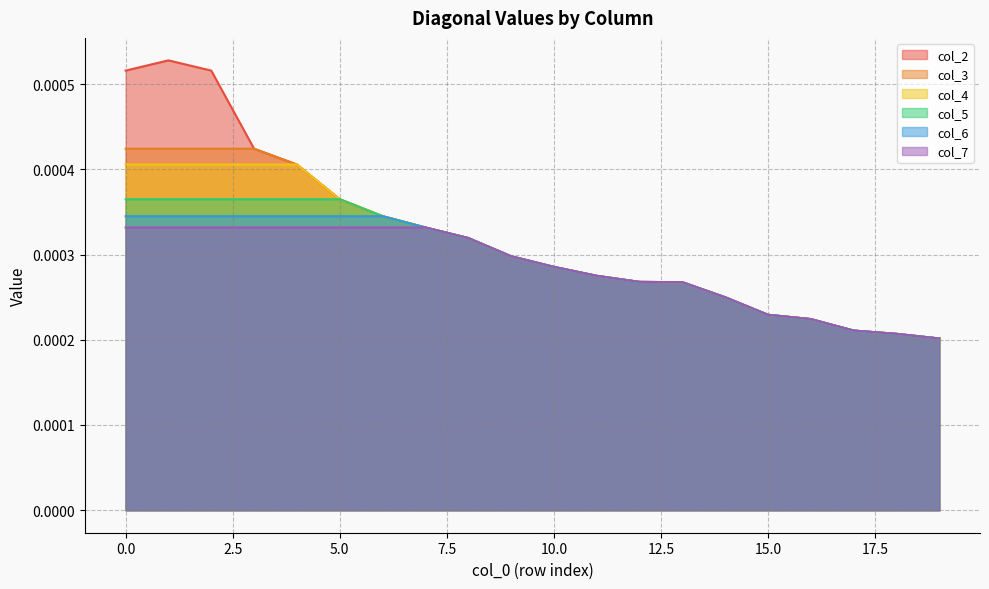

True or false: col_5 and col_6 cross at least once.

False